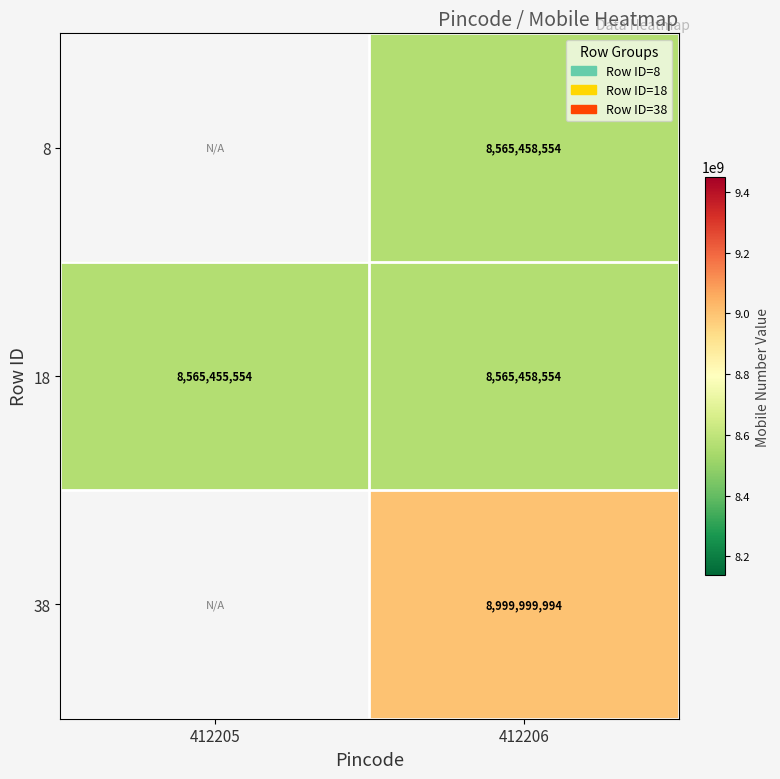

How many series are shown in this chart?

3